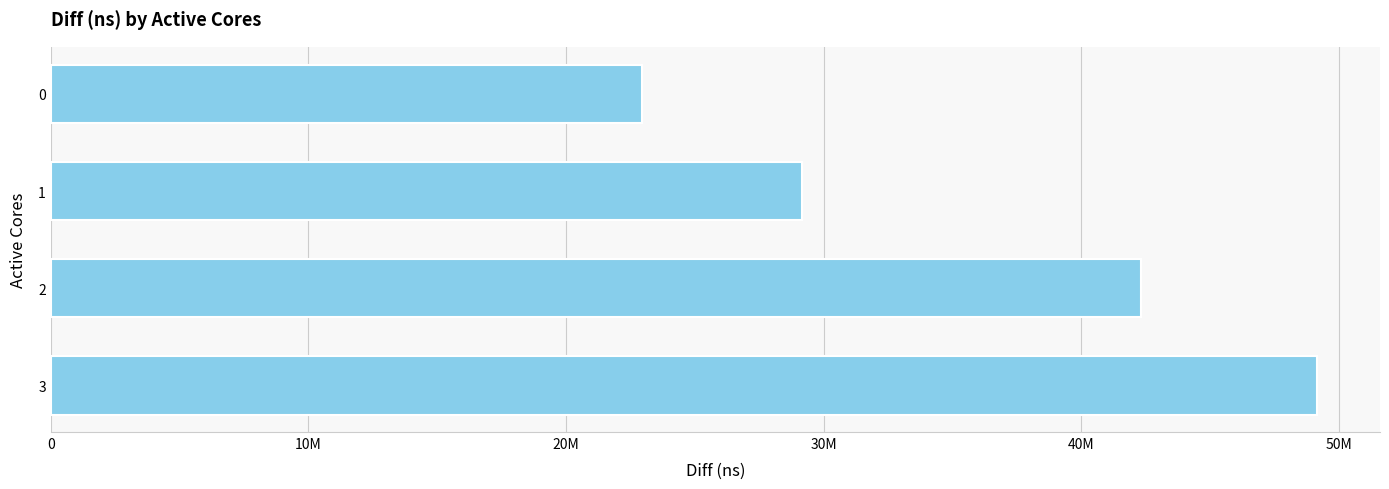

Rank the categories by value from lowest to highest.

0, 1, 2, 3